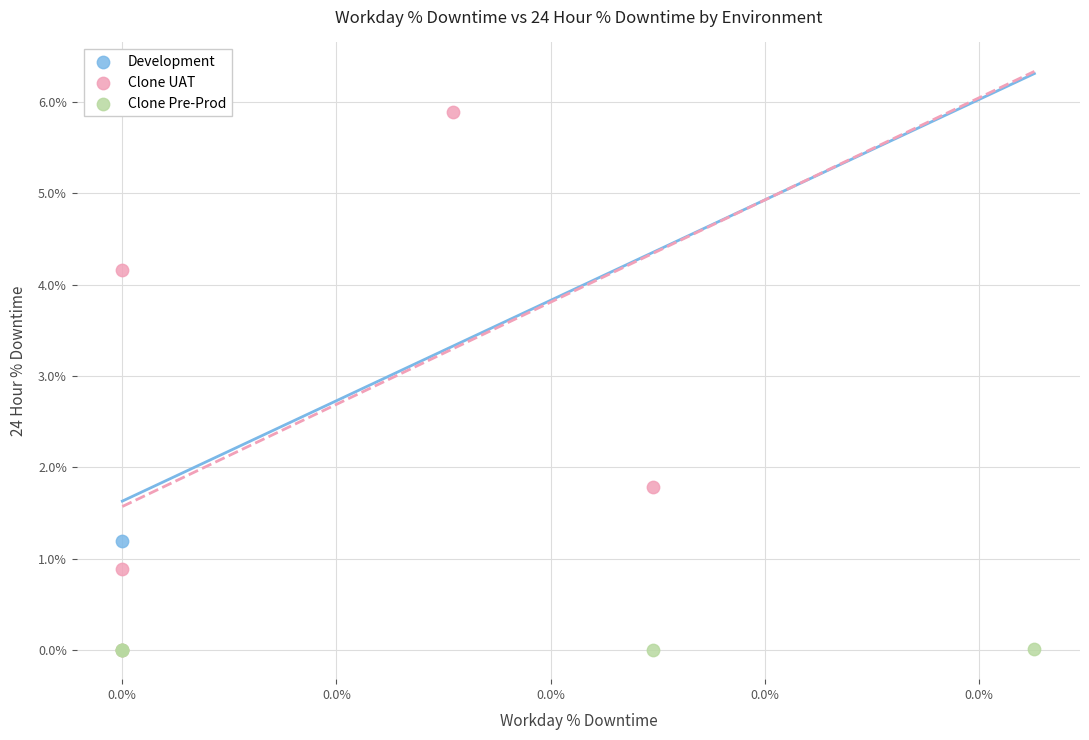

What are all the series names shown in the legend?

Development, Clone UAT, Clone Pre-Prod